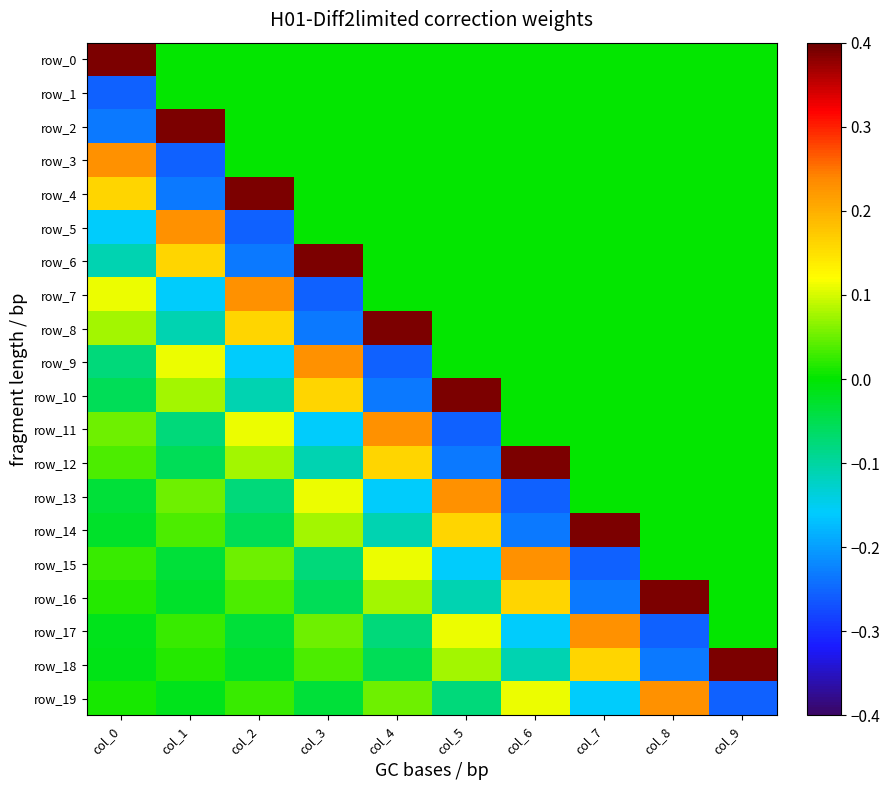

The value of row_18 at col_0 is -0.0. True or false?

False